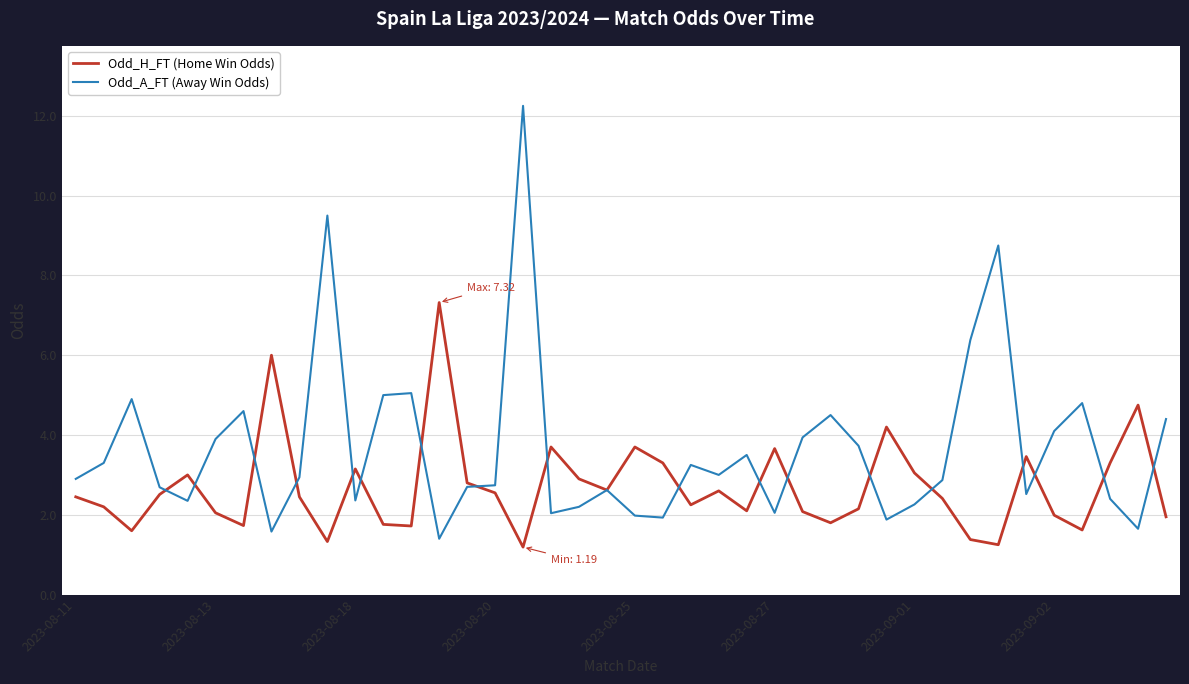

How many series are shown in this chart?

2